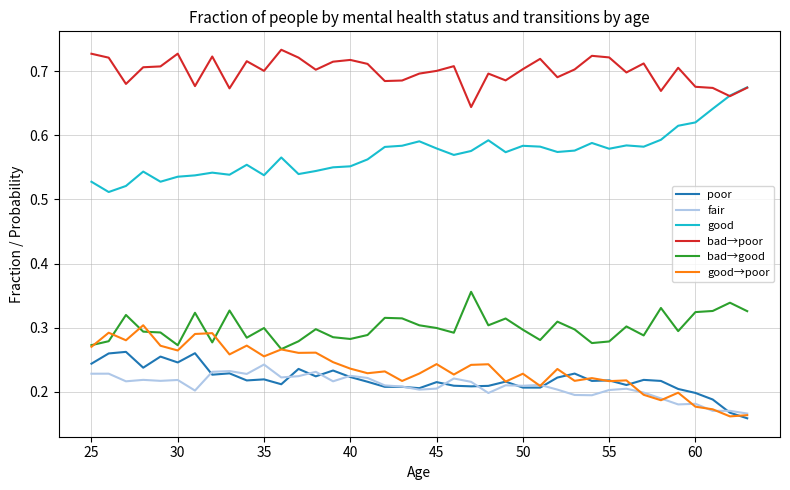

After their last crossing, which series has the higher values: bad→poor or good?

good